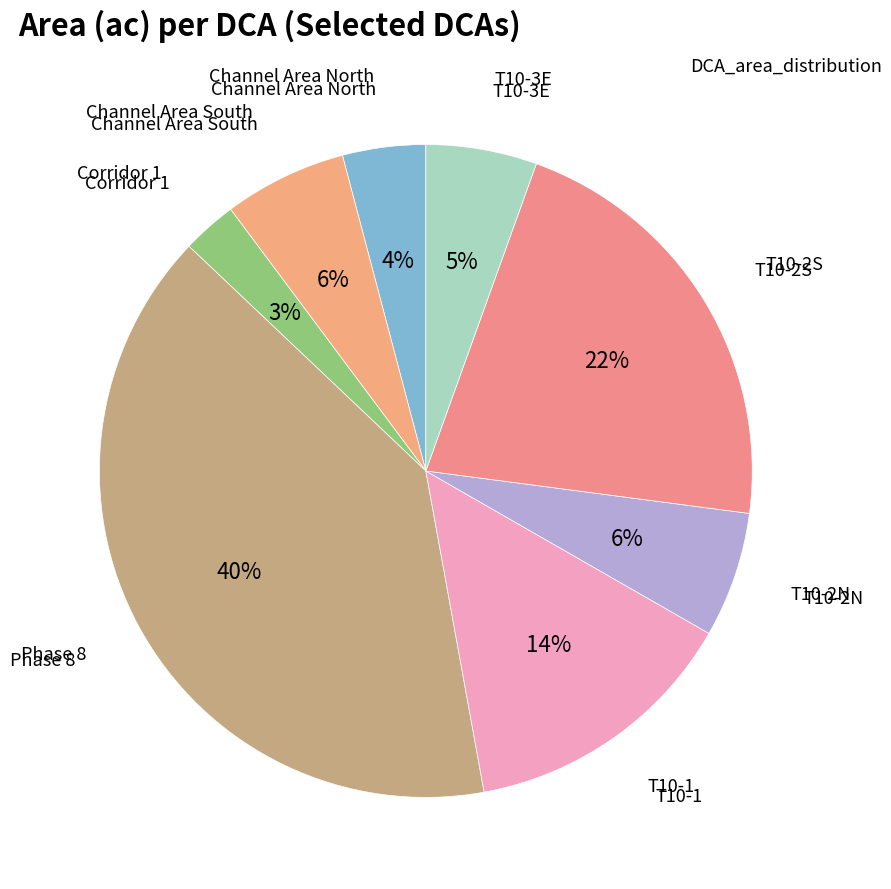

To the nearest percent, what is the difference between the largest and smallest slice percentages?

37%